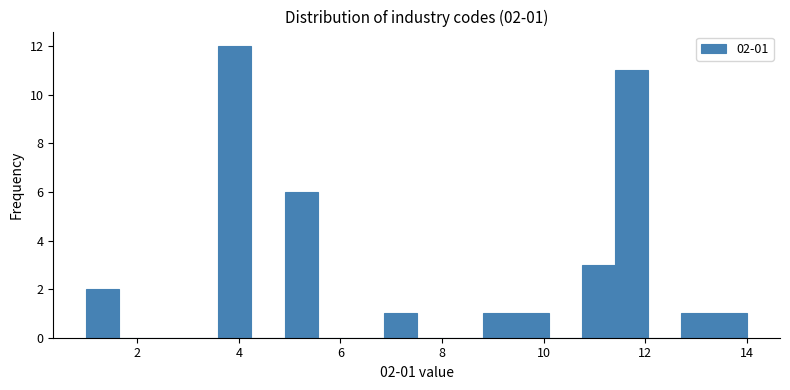

Around what value on the x-axis is the tallest bar? Give the approximate position of its centre, as read against the axis.

4.0